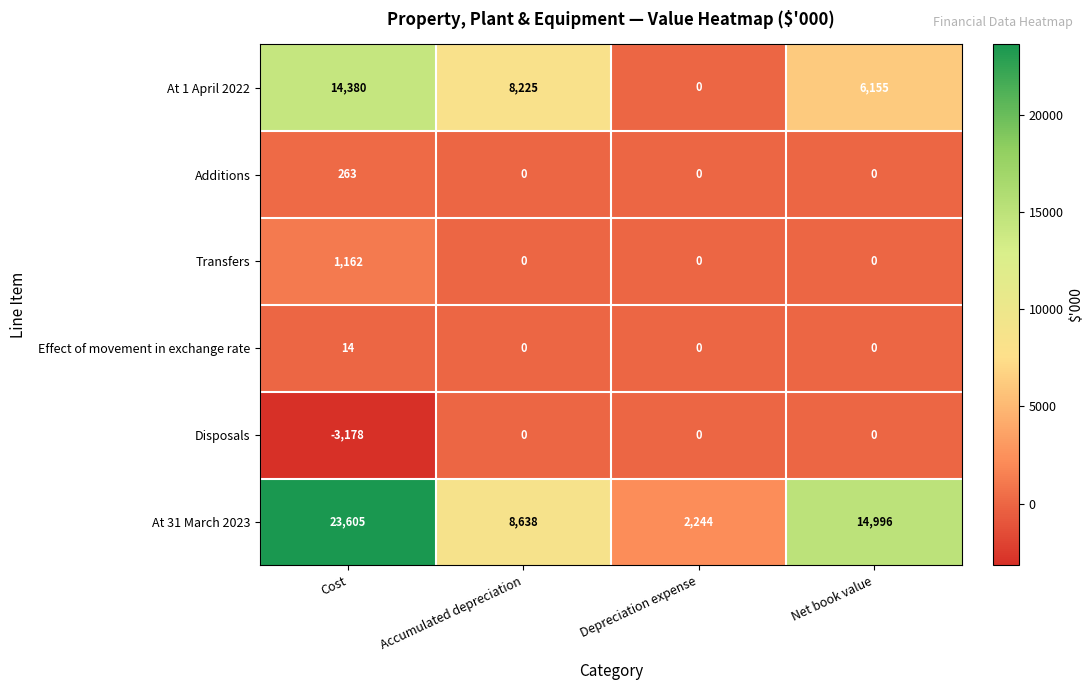

Reading left to right, list all the values displayed in this chart.

At 1 April 2022: 14380	8225	0	6155
Additions: 263	0	0	0
Transfers: 1162	0	0	0
Effect of movement in exchange rate: 14	0	0	0
Disposals: -3178	0	0	0
At 31 March 2023: 23605	8638	2244	14996